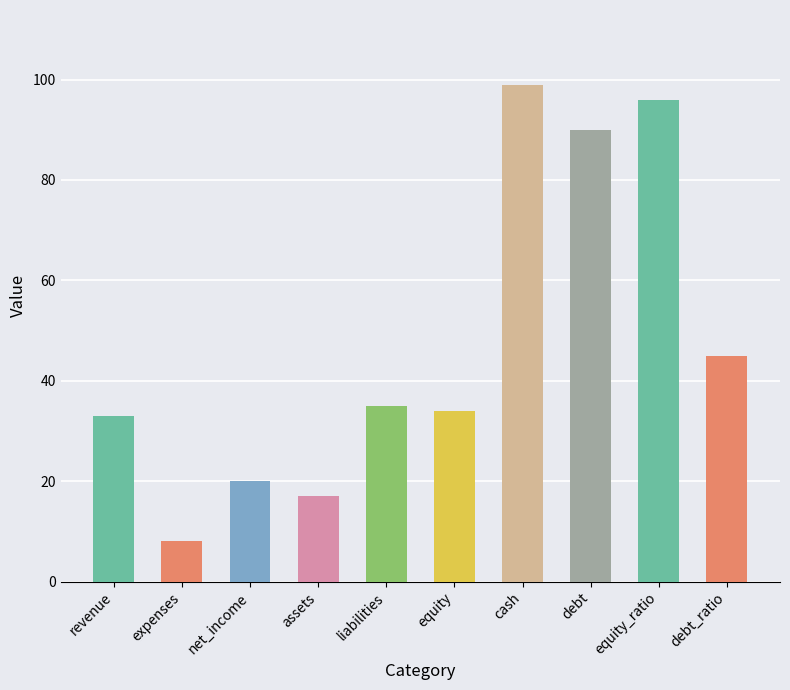

The value at equity_ratio is 31. True or false?

False